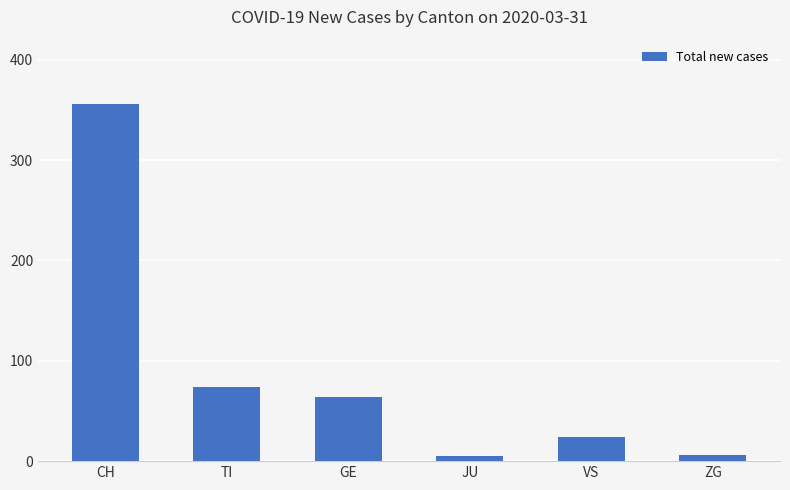

What is the label of the 5th bar from the right?

TI